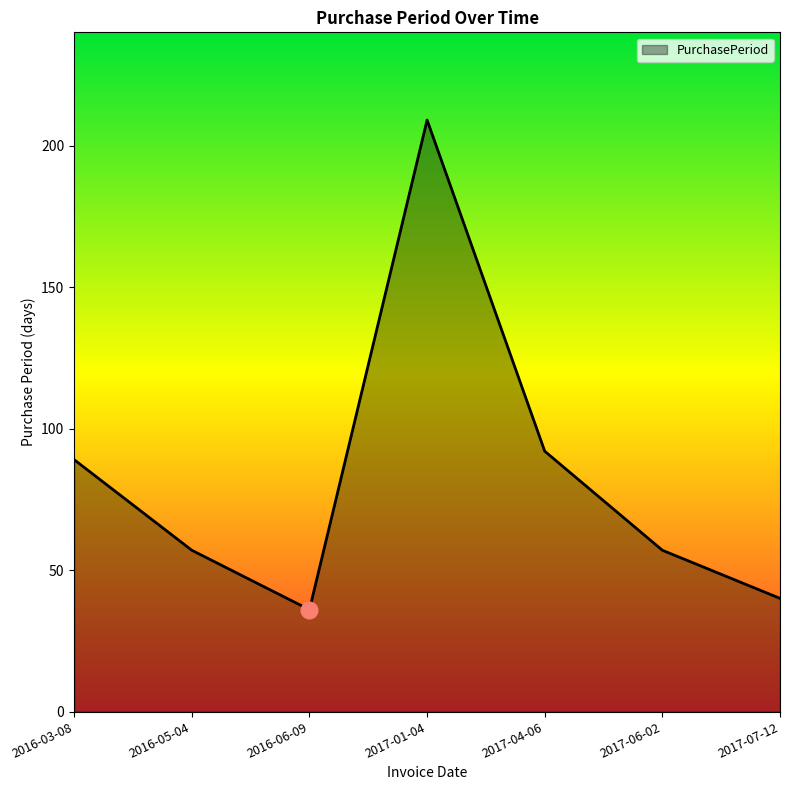

True or false: there are more than 0 points higher than both neighbors.

True